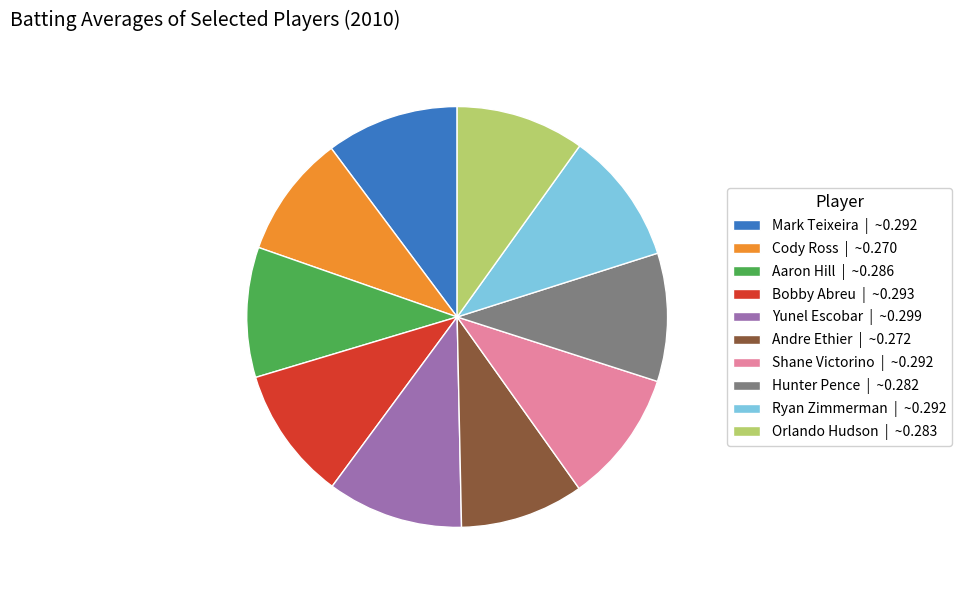

Combined, do Ryan Zimmerman | ~0.292 and Aaron Hill | ~0.286 account for over 50%?

No